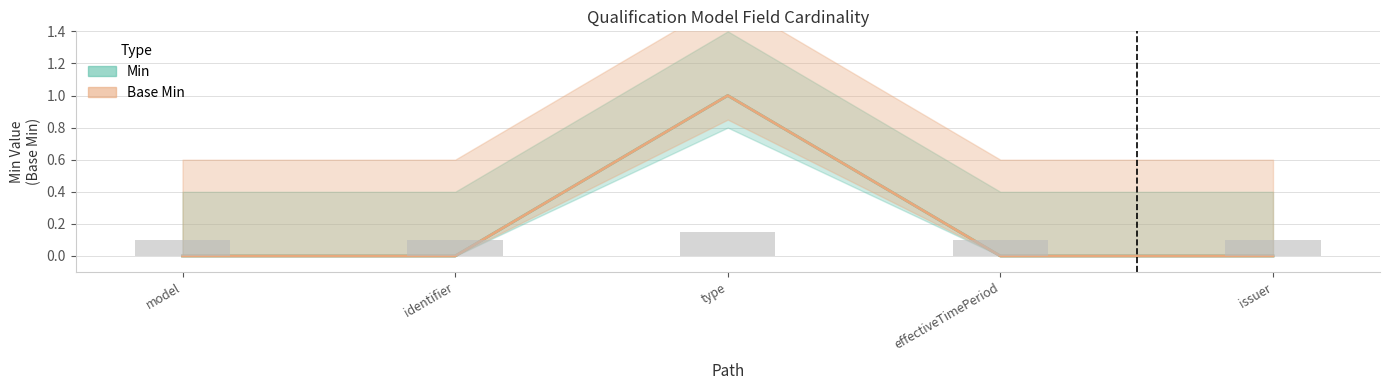

Rank the categories by Min value from lowest to highest.

model, identifier, effectiveTimePeriod, issuer, type